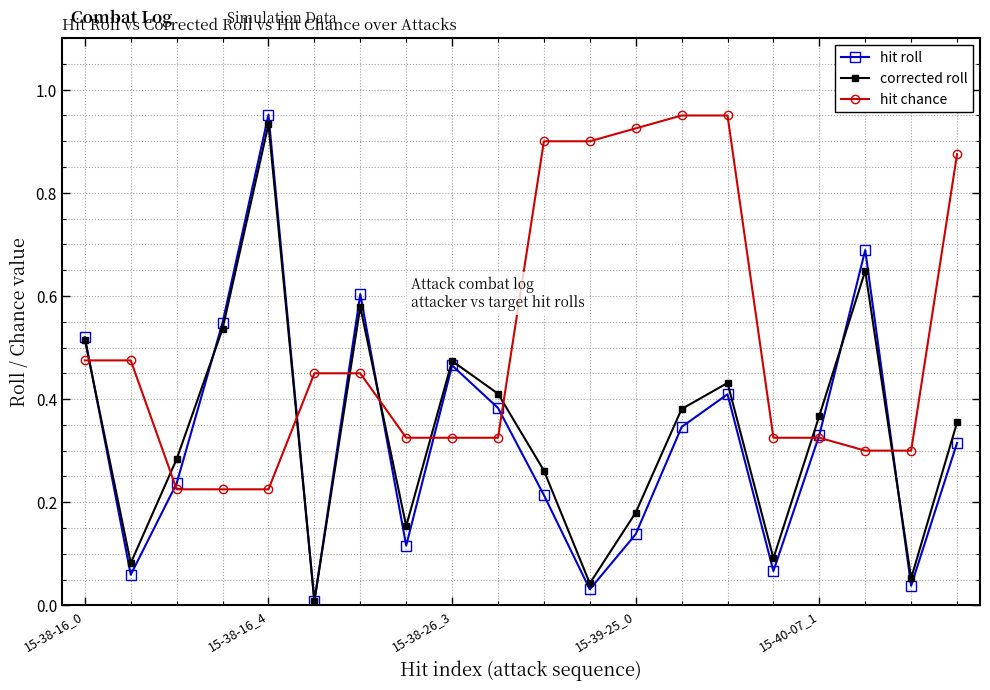

Which series has the largest range (max minus min)?

hit roll